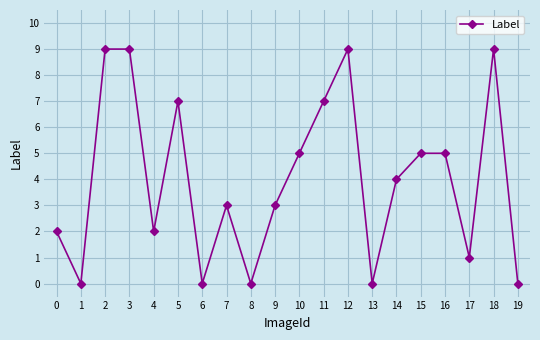

What is the change in value from 11 to 19?

-7